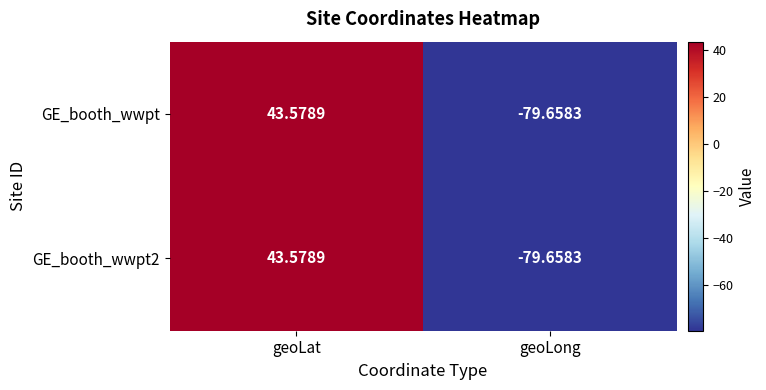

At which label does GE_booth_wwpt first exceed 43?

geoLat